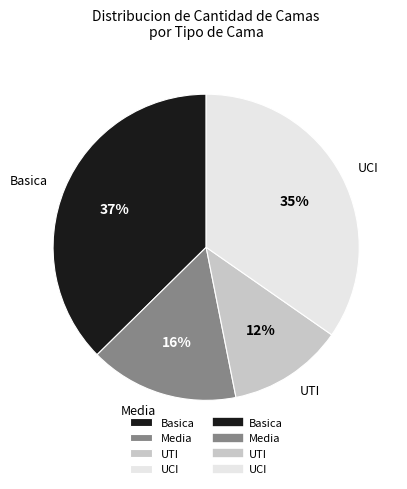

True or false: UCI accounts for 35% of the total.

True